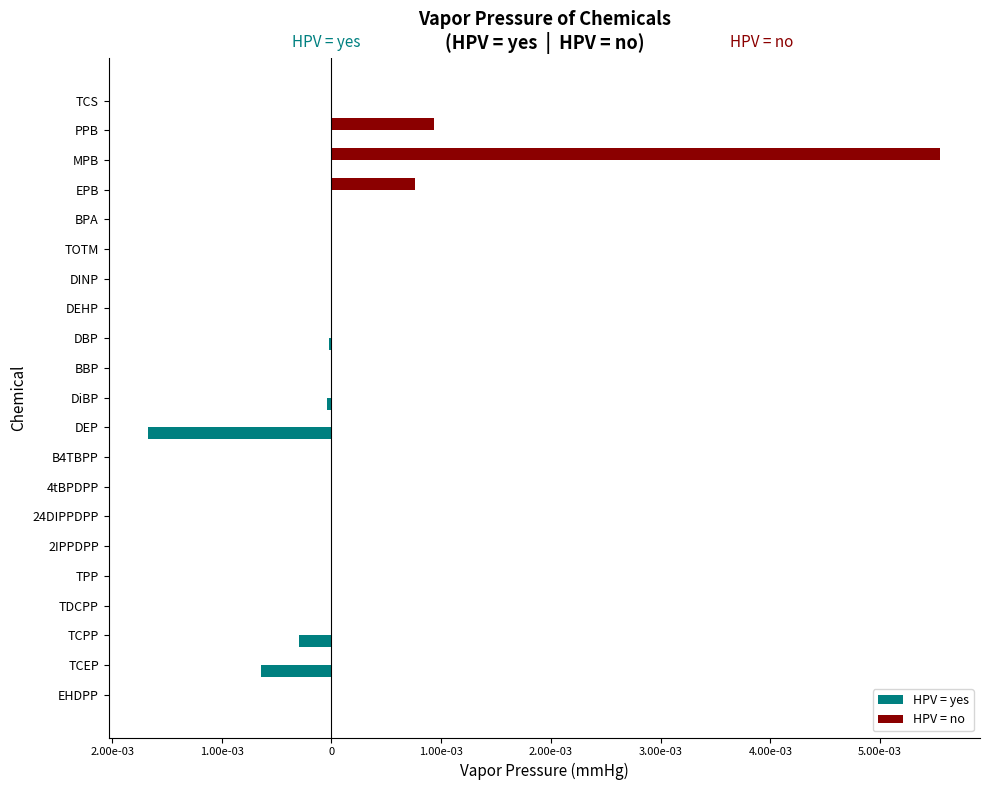

What are all the series names shown in the legend?

HPV = yes, HPV = no